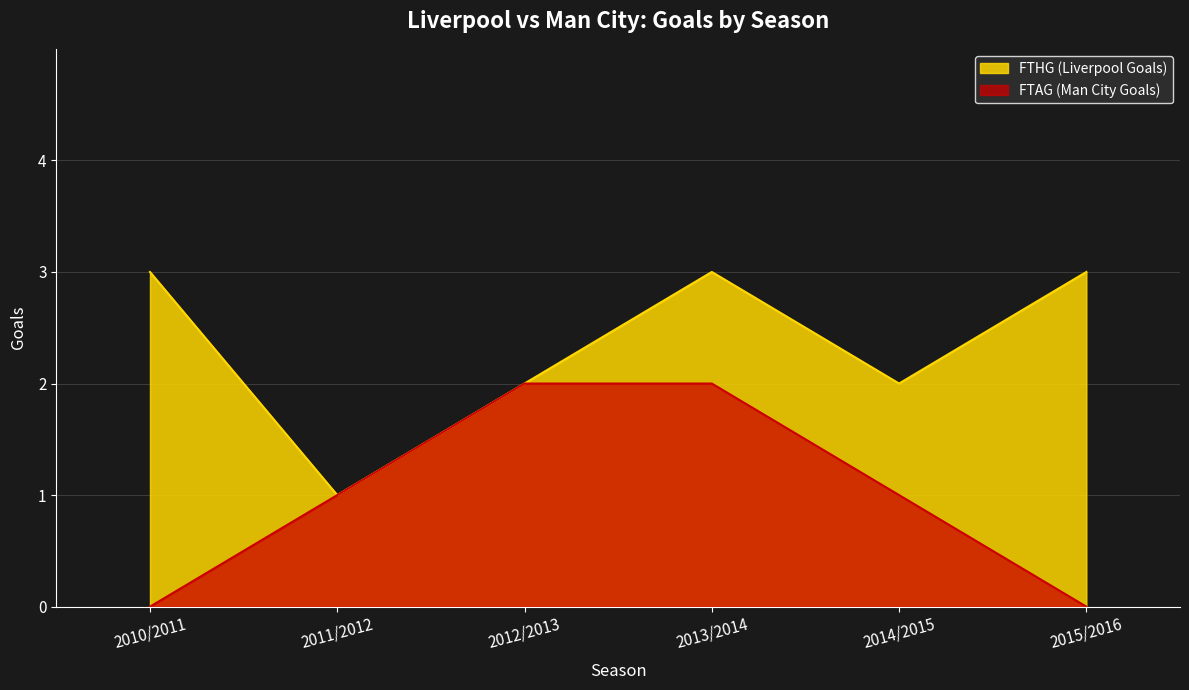

Which series changed the most between 2011/2012 and 2012/2013?

FTHG